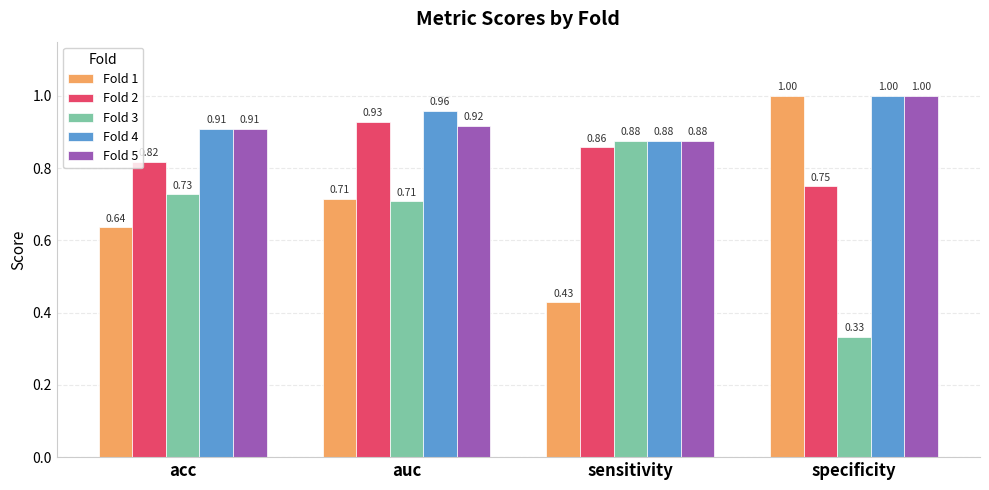

What is the sum of all Fold 5 values?

3.7